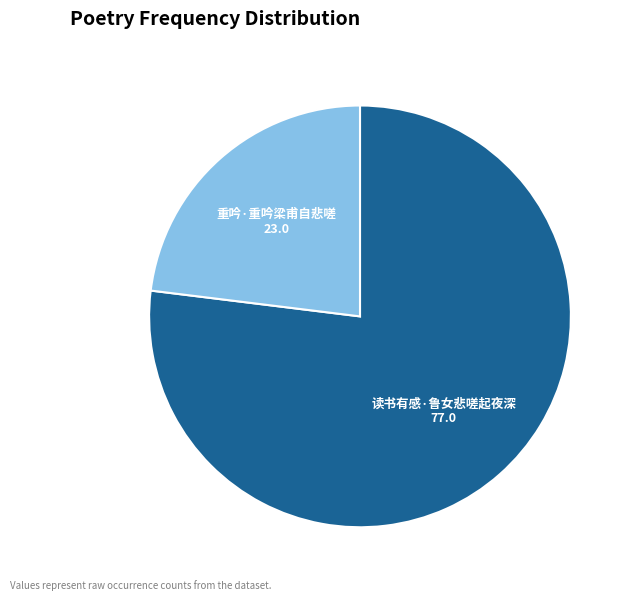

True or false: 读书有感·鲁女悲嗟起夜深 accounts for 77% of the total.

True